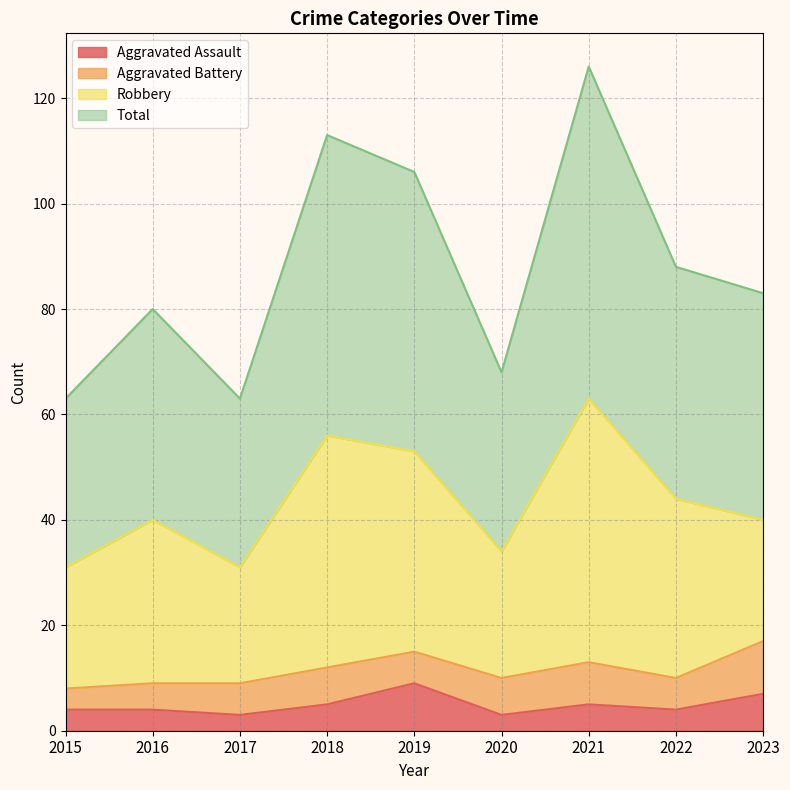

Is it true that Aggravated Assault equals 10 at 2023?

False